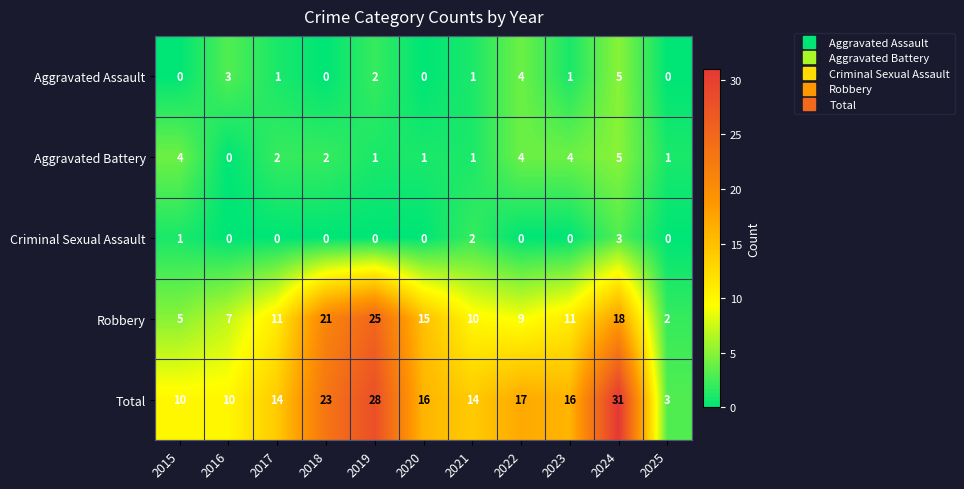

Where is Criminal Sexual Assault nearest to the value 1?

2015